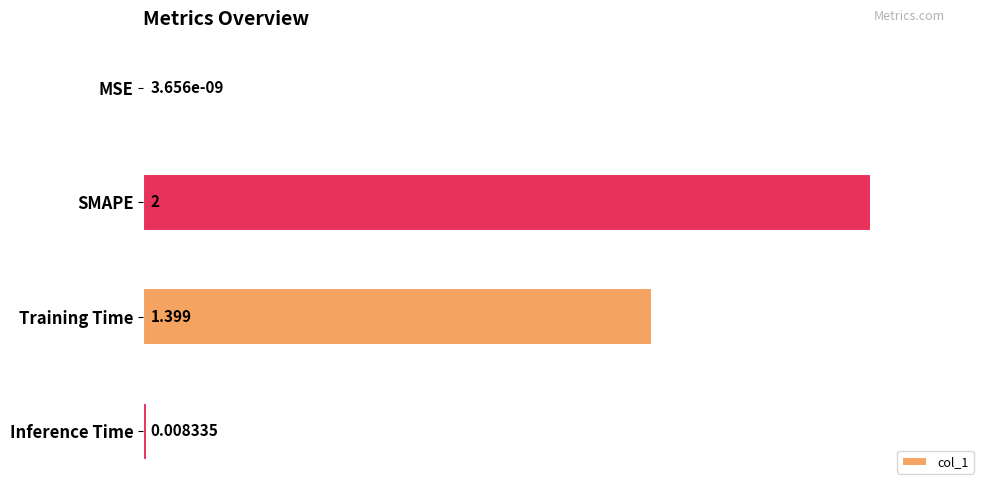

Between MSE and Training Time, which is larger?

Training Time